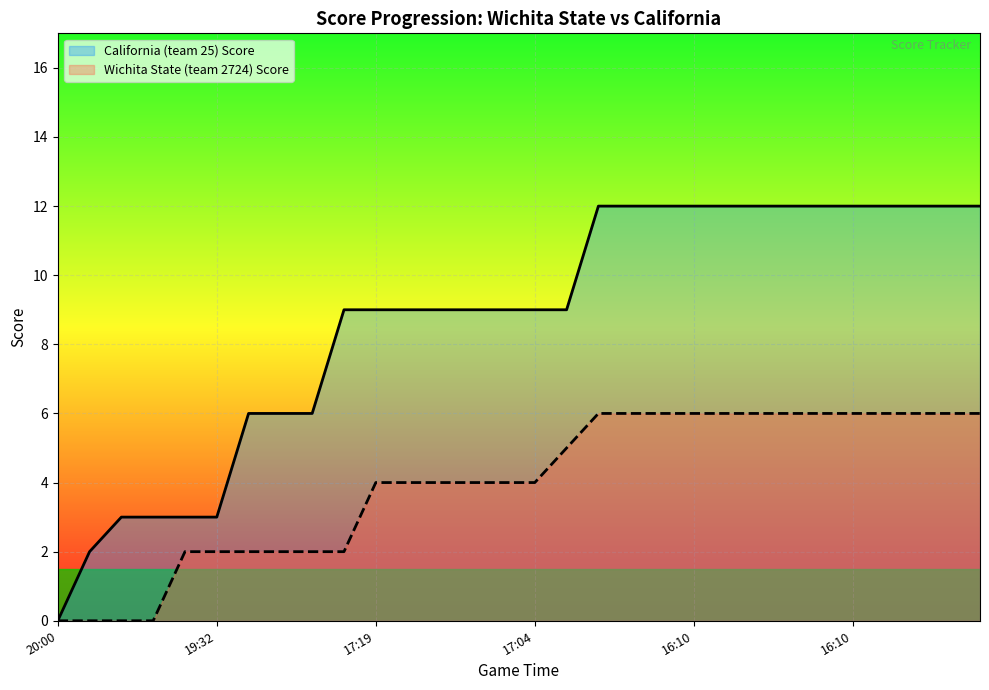

At which label is California (team 25) Score closest to 6?

6